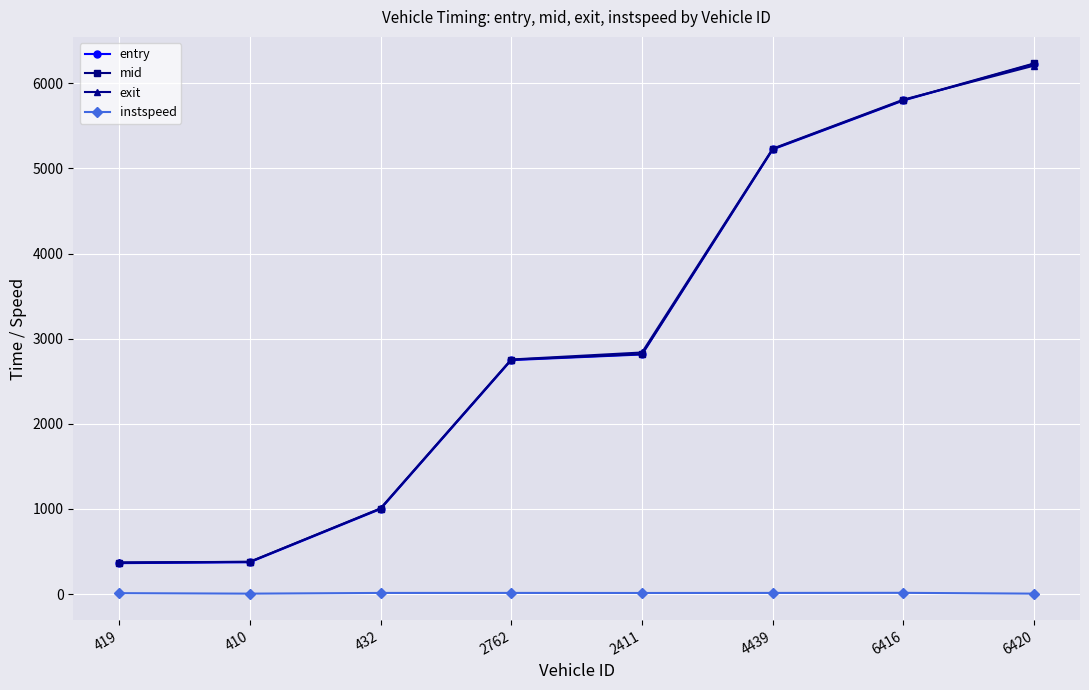

Is the value of entry at 6420 greater than the value of instspeed at 419?

Yes